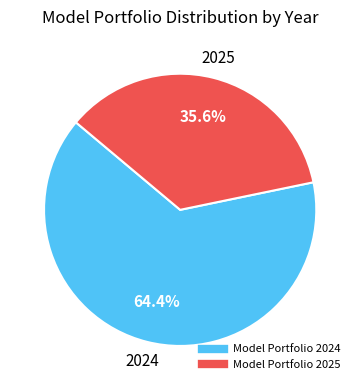

Does any single category account for the majority?

Yes